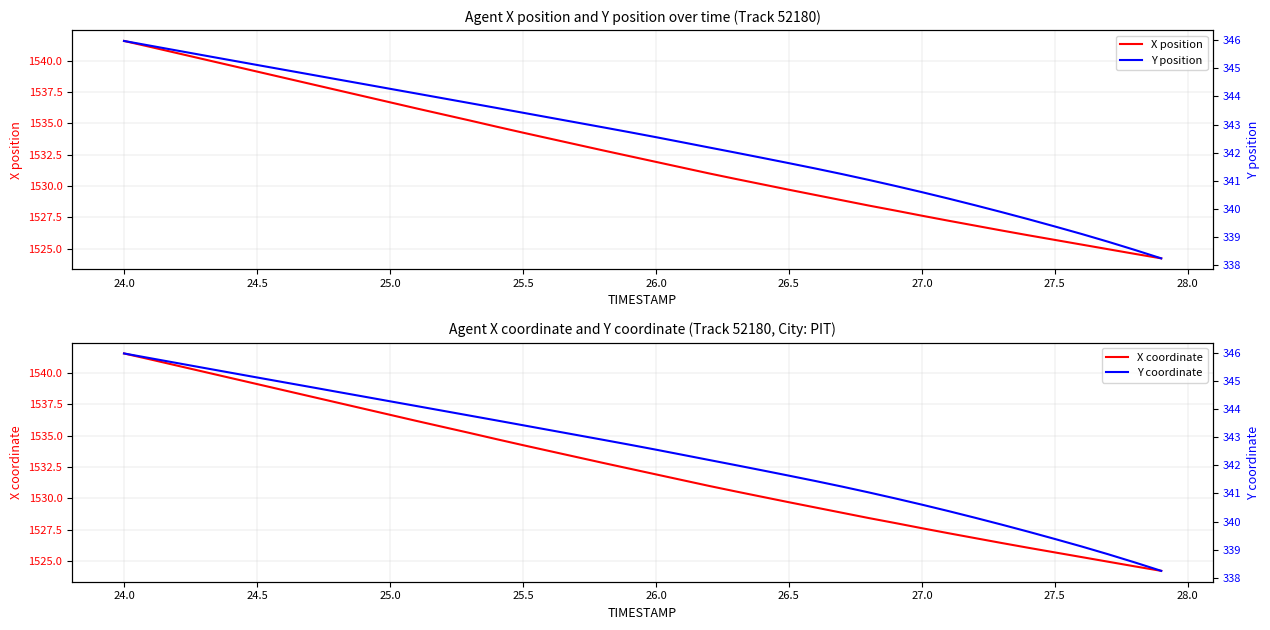

True or false: X position has a value of 1541.6 at 24.0.

True